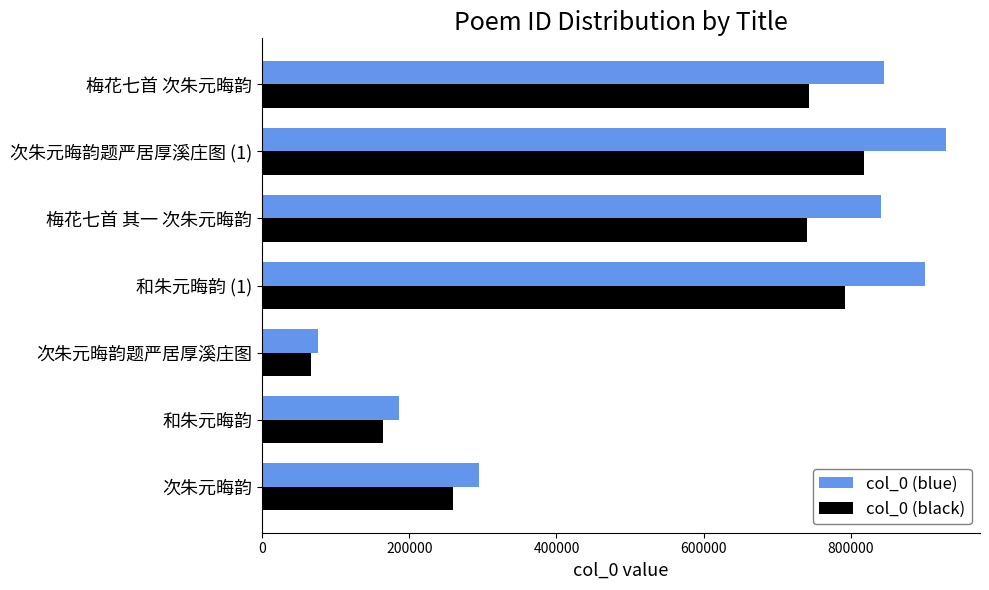

What is the greatest value displayed?

928808.0